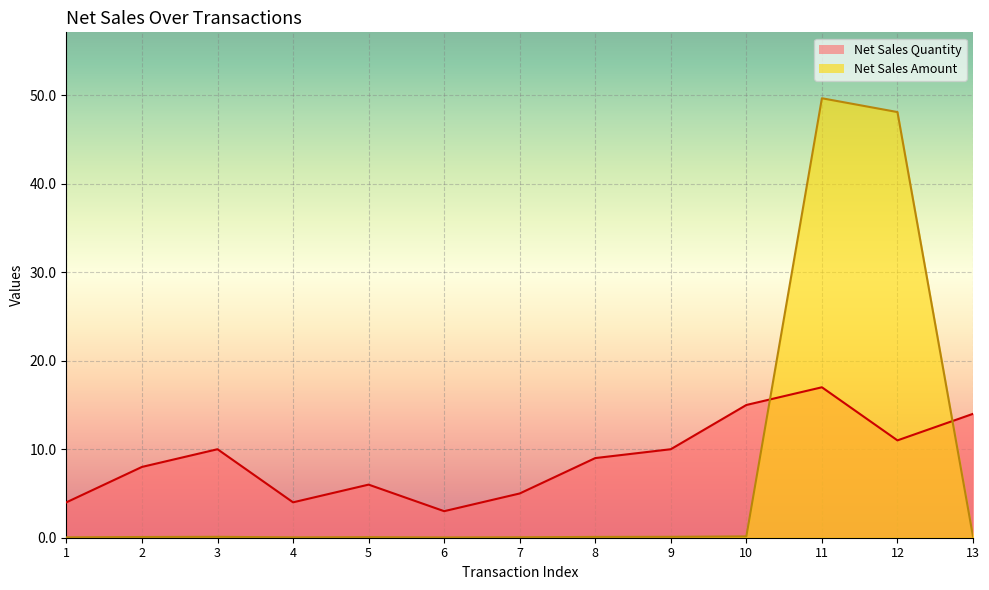

What is the maximum value for Net Sales Quantity?

17.0